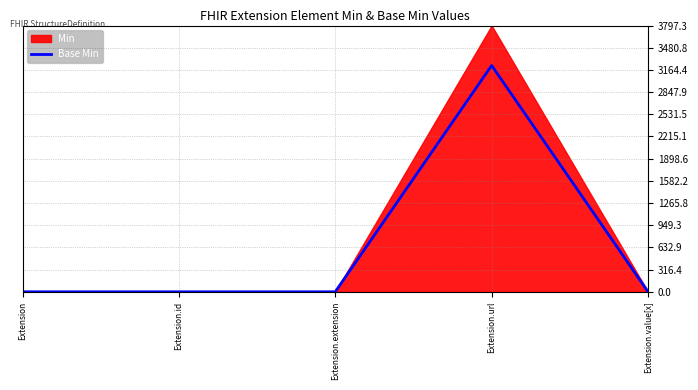

How many positive values are there?

1